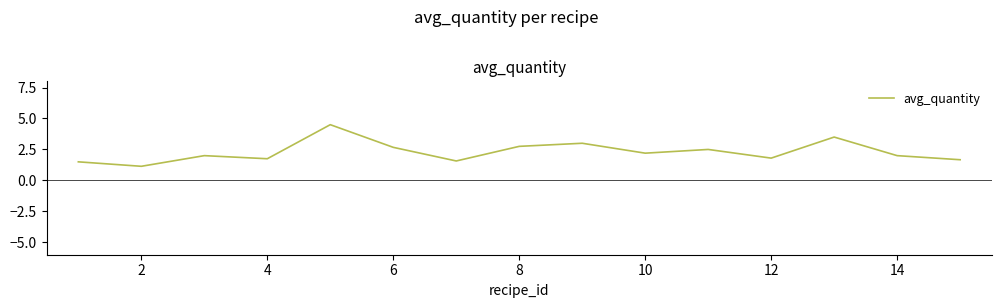

What is the minimum value shown in the chart?

1.1